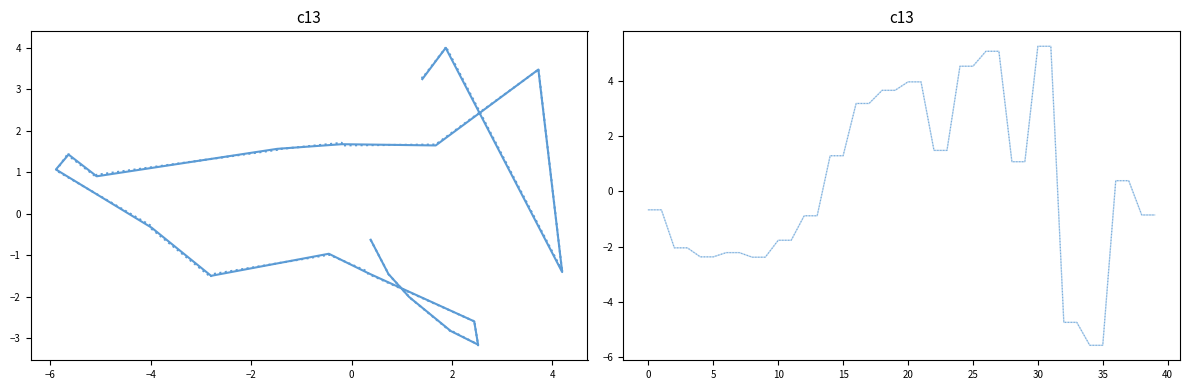

At which label is lin_z solid closest to 0?

36